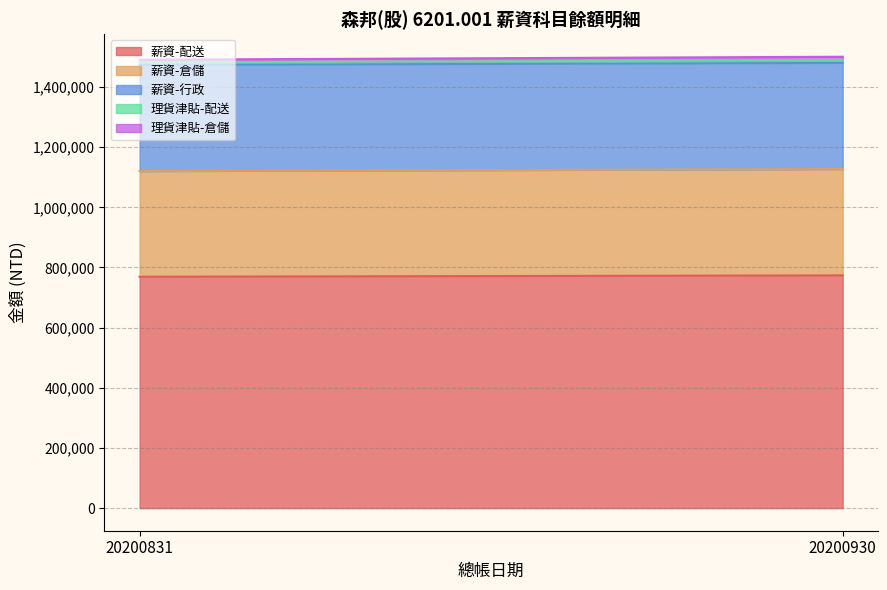

Between 20200831 and 20200930, which series saw the biggest shift?

薪資-配送